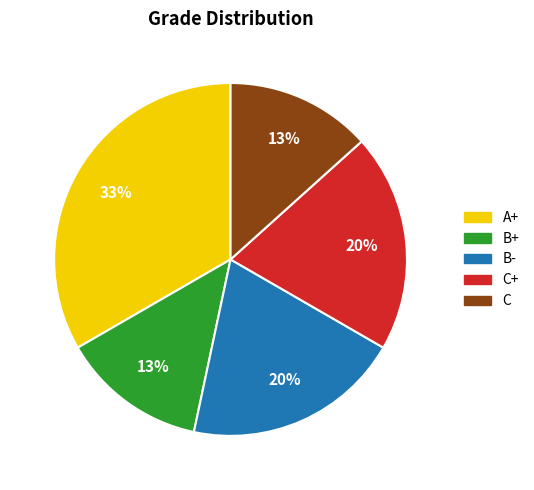

To the nearest percent, what portion does B+ represent?

13%